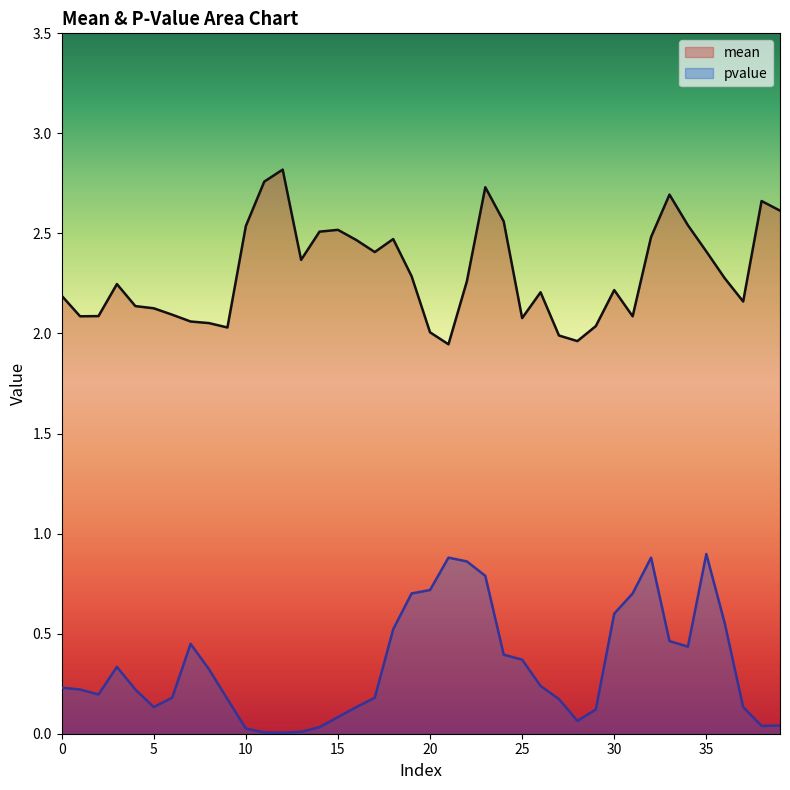

True or false: pvalue and mean cross at least once.

False